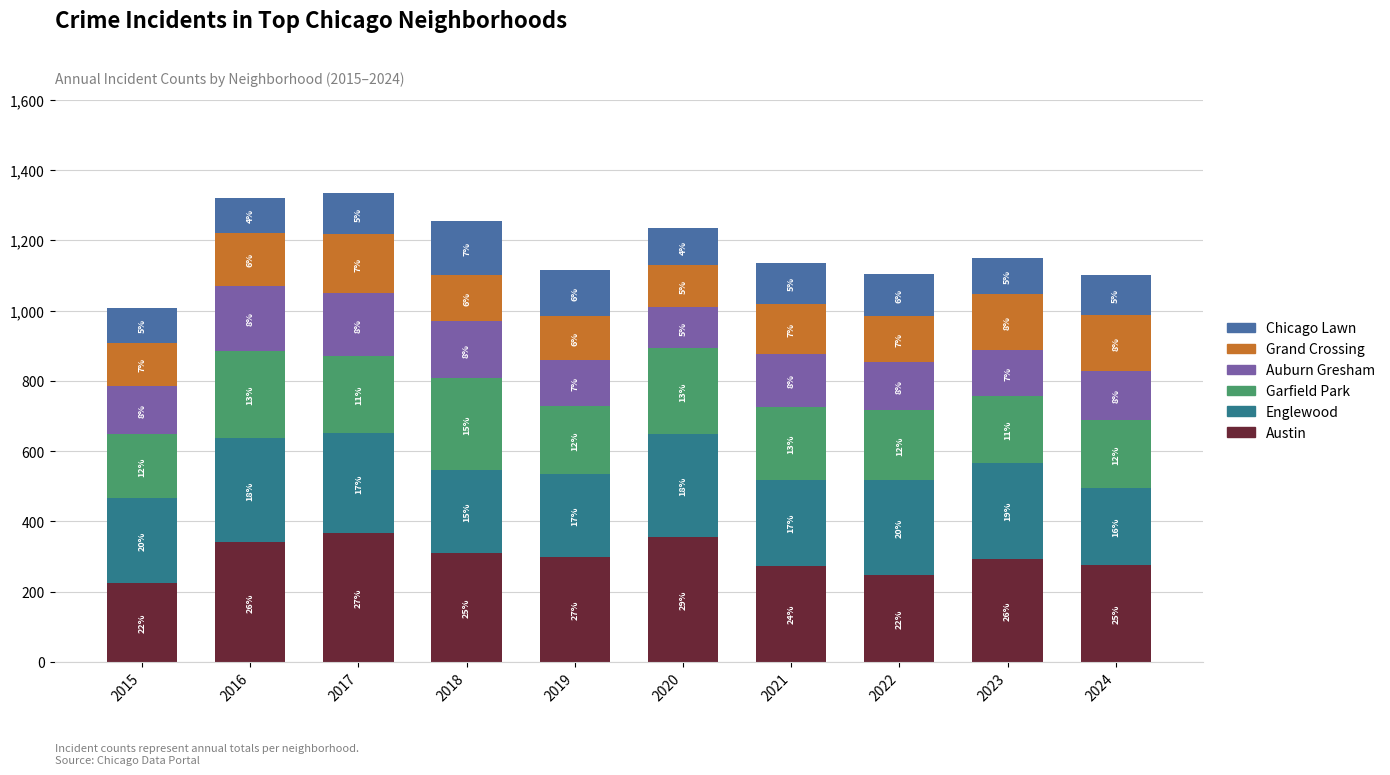

The Auburn Gresham series shows 150 at 2021. True or false?

True